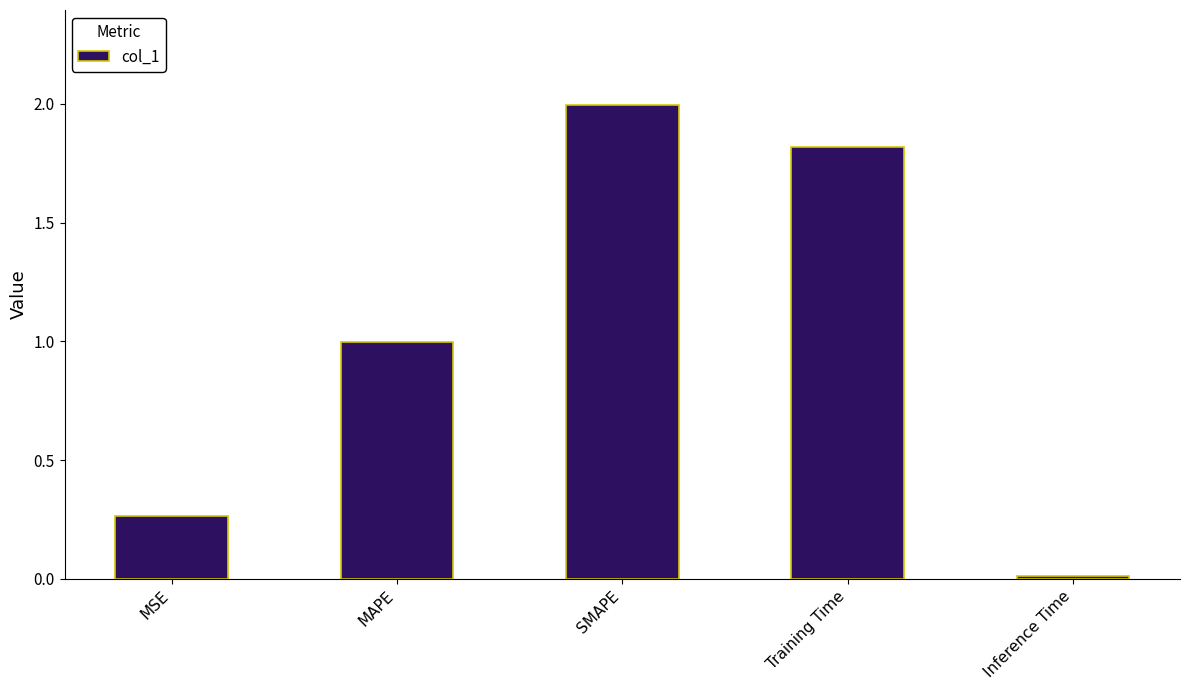

List the labels in order of value, largest first.

SMAPE, Training Time, MAPE, MSE, Inference Time